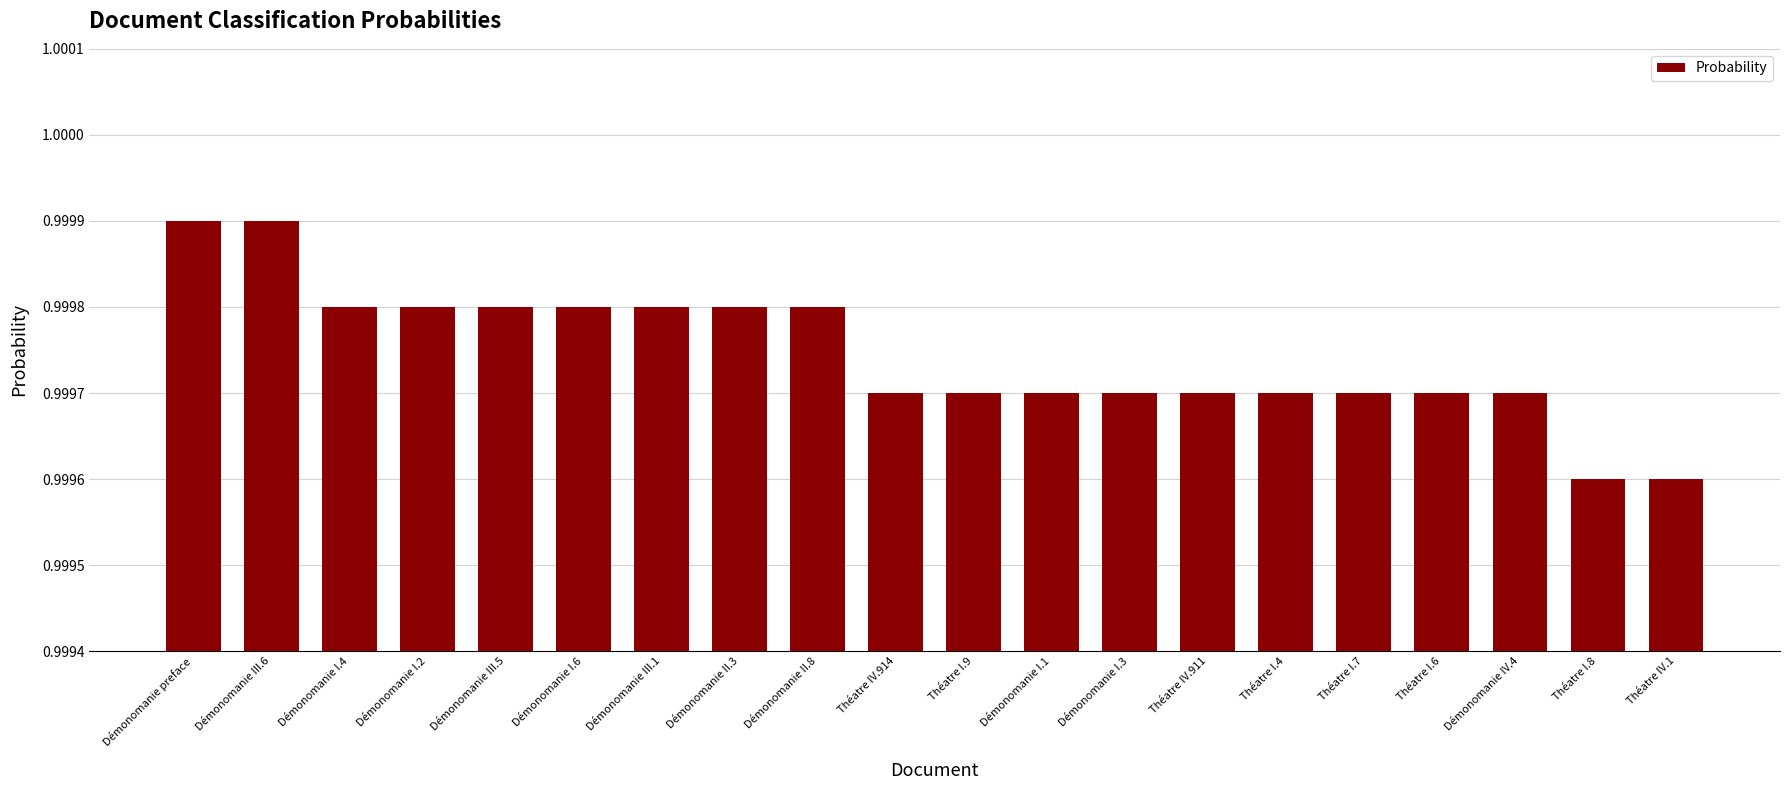

Count the values in the range 0 to 1.

20